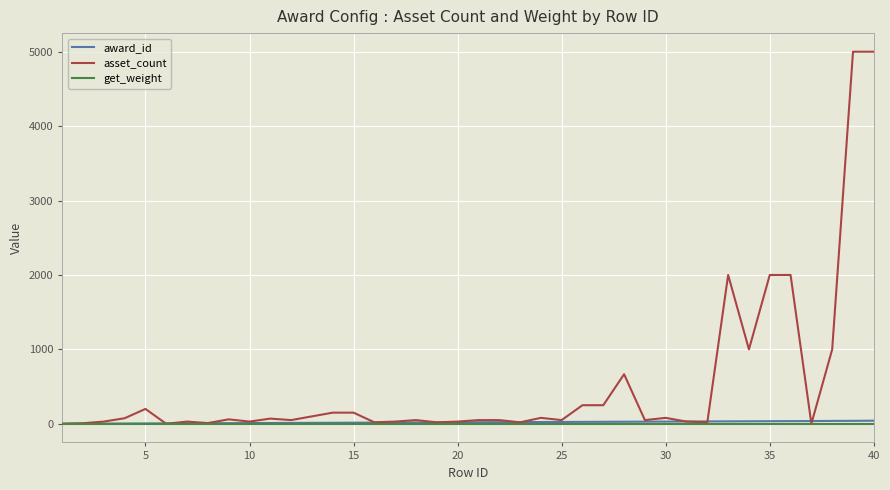

At how many categories does at least one series exceed 4133?

2